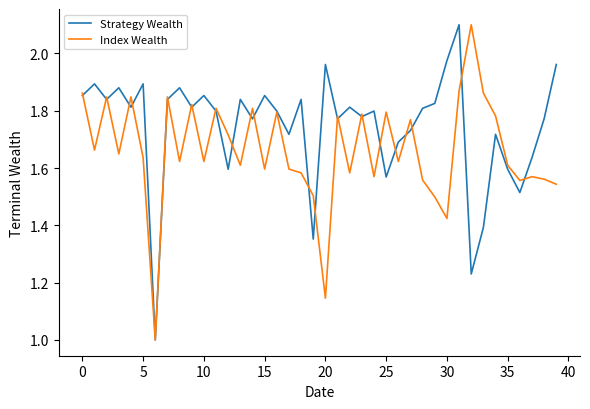

What is the maximum value shown in the chart?

2.1